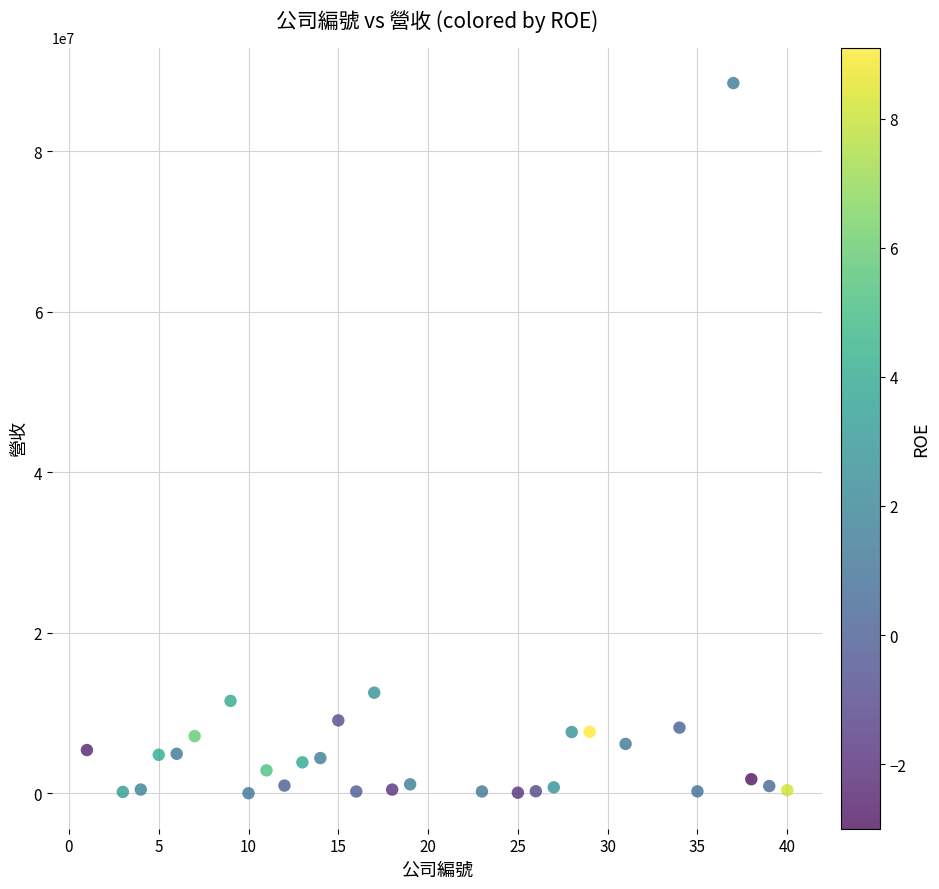

What is the range of X values (max minus min)?

39